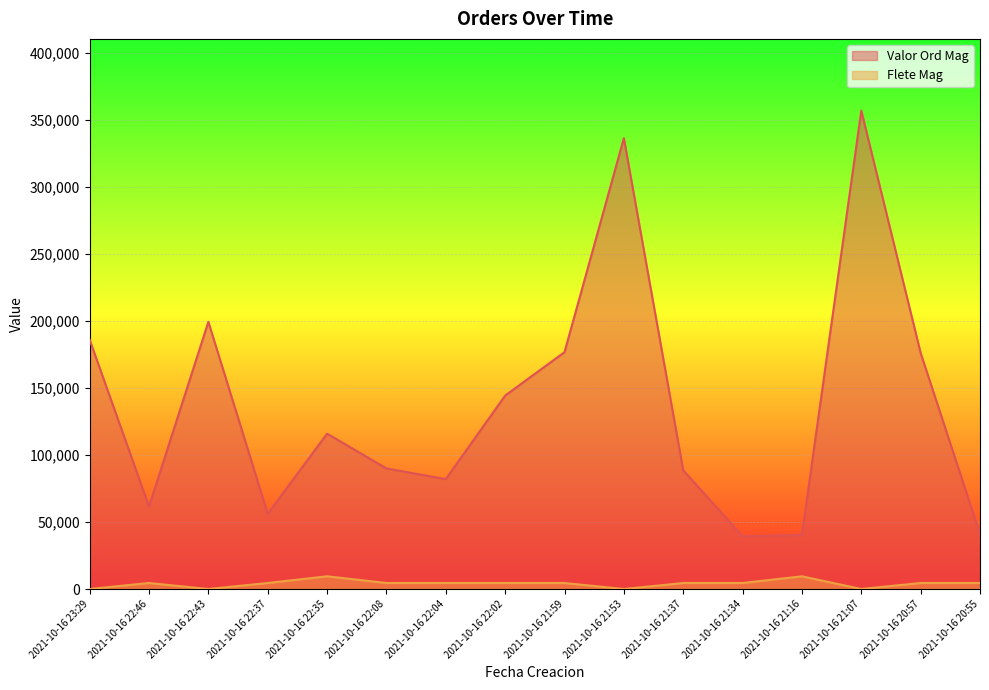

How many interior local valleys does the Valor Ord Mag series have?

4